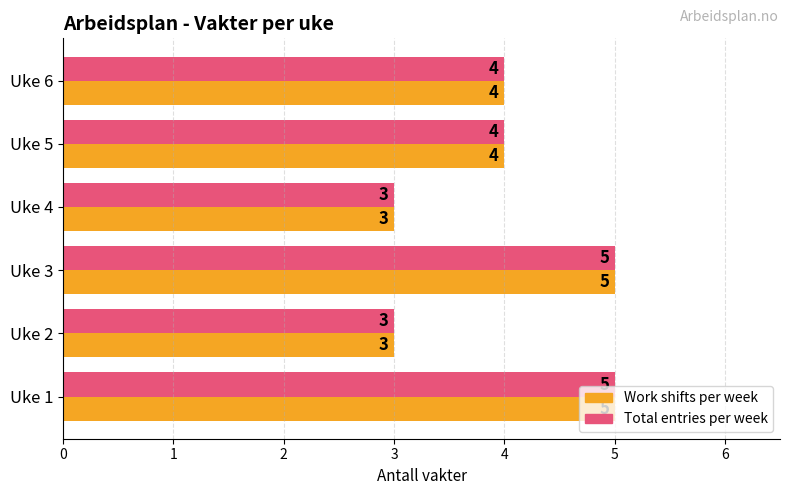

What is the difference between the maximum and minimum values in the Total entries per week series?

2